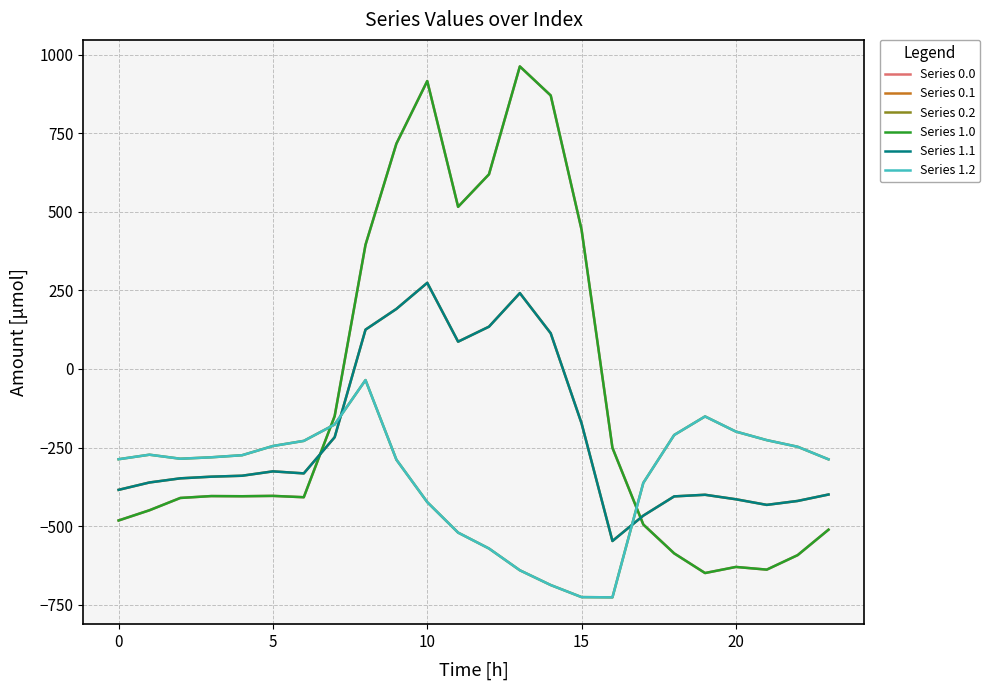

Does the chart display data point markers on the line(s)?

No